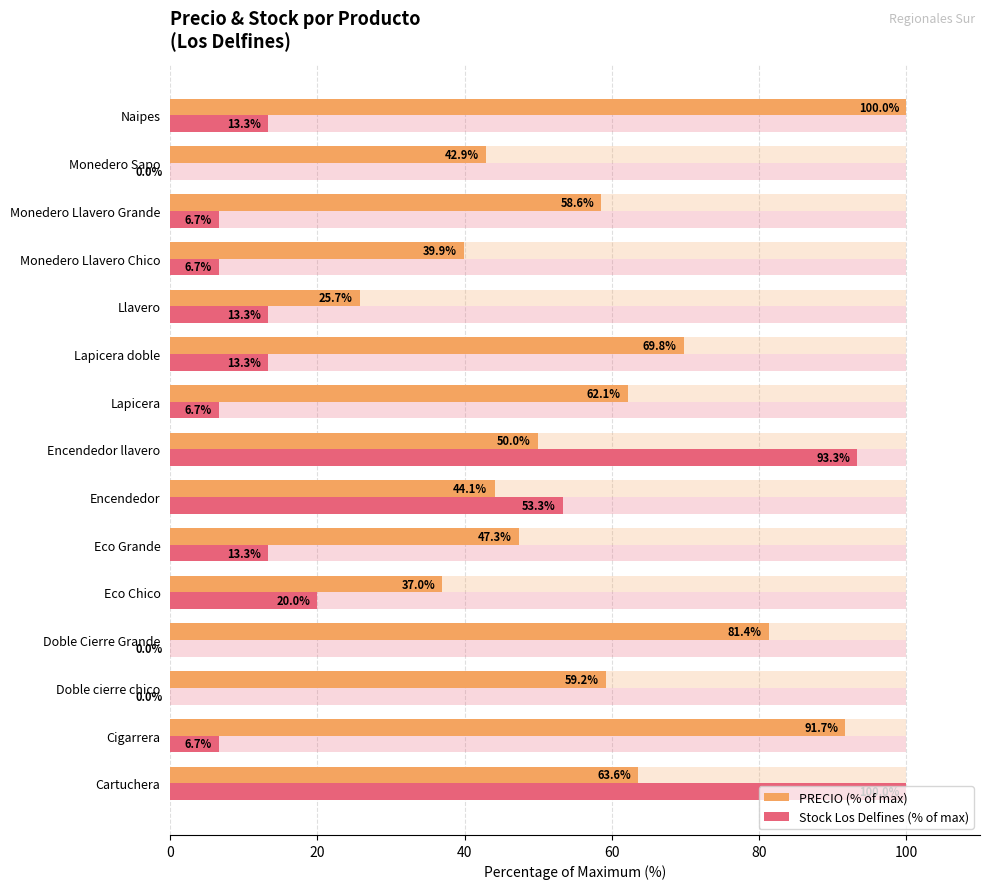

Reading left to right, transcribe all the data shown in this chart.

PRECIO (% of max): 63.6	91.7	59.2	81.4	37.0	47.3	44.1	50.0	62.1	69.8	25.7	39.9	58.6	42.9	100.0
Stock Los Delfines (% of max): 100.0	6.7	0.0	0.0	20.0	13.3	53.3	93.3	6.7	13.3	13.3	6.7	6.7	0.0	13.3